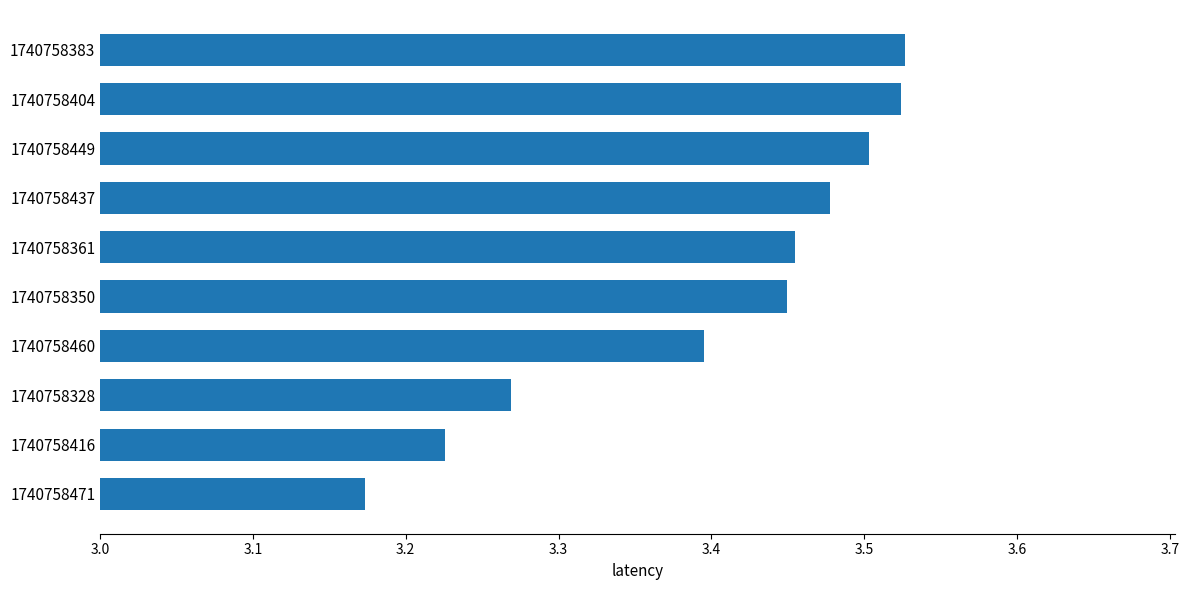

At which category does the chart reach its minimum across all series?

1740758471